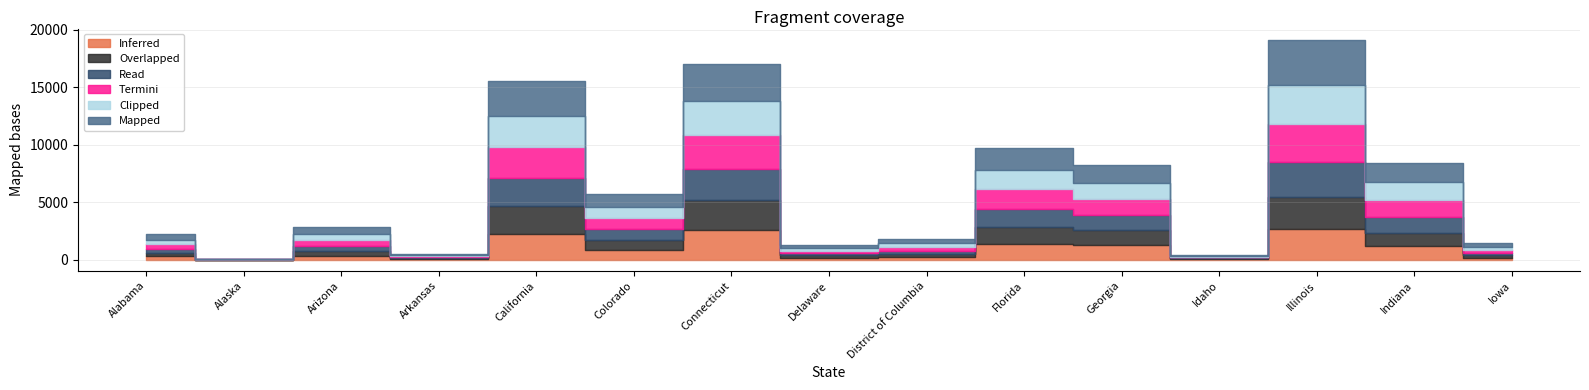

What is the value of the Read point at the 1st from the left?

343